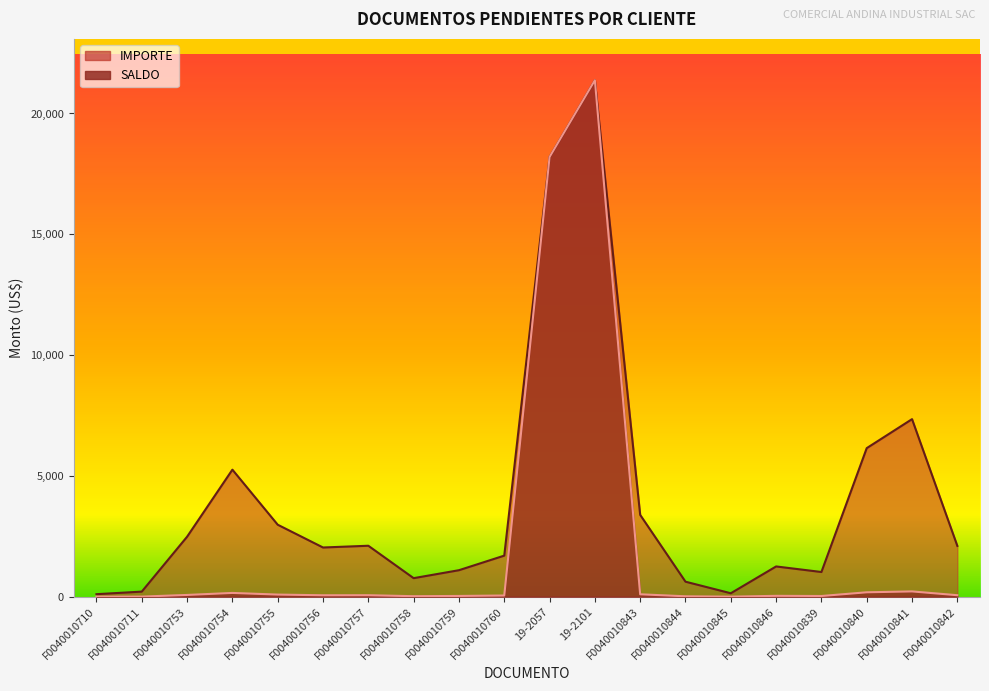

True or false: SALDO and IMPORTE intersect in this chart.

False